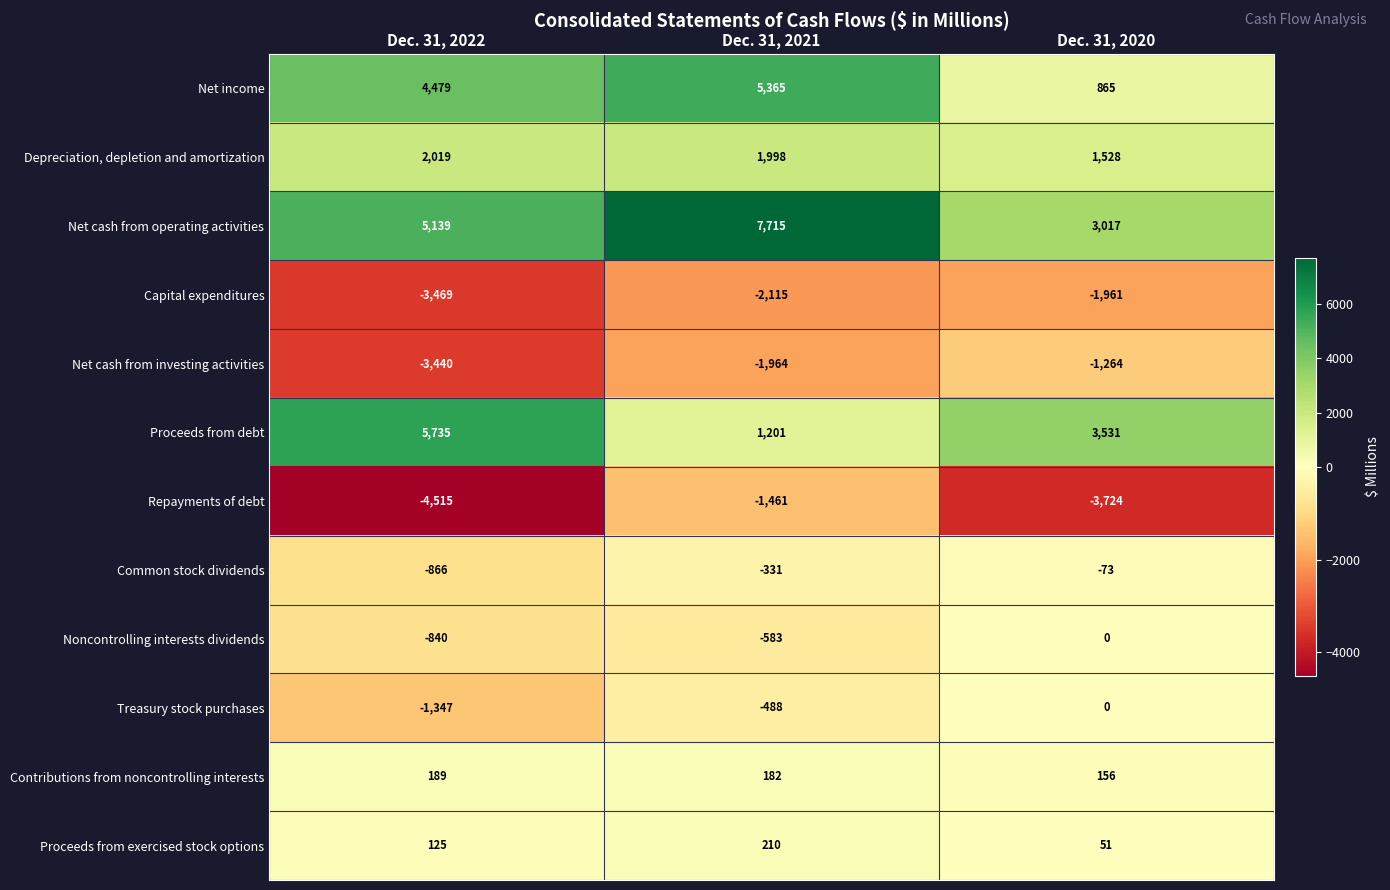

At which category does the chart reach its peak across all series?

Dec. 31, 2021